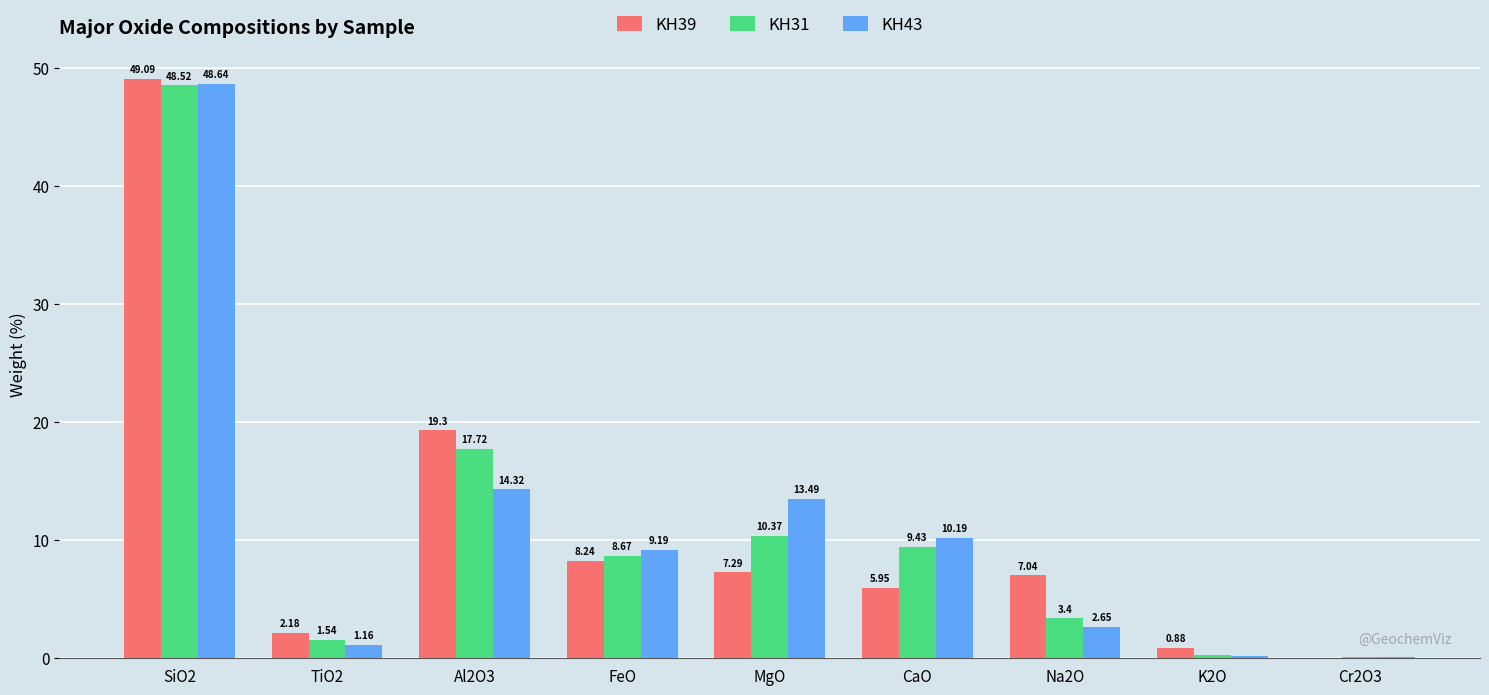

What is the sum of the KH43 values at K2O and TiO2?

1.4